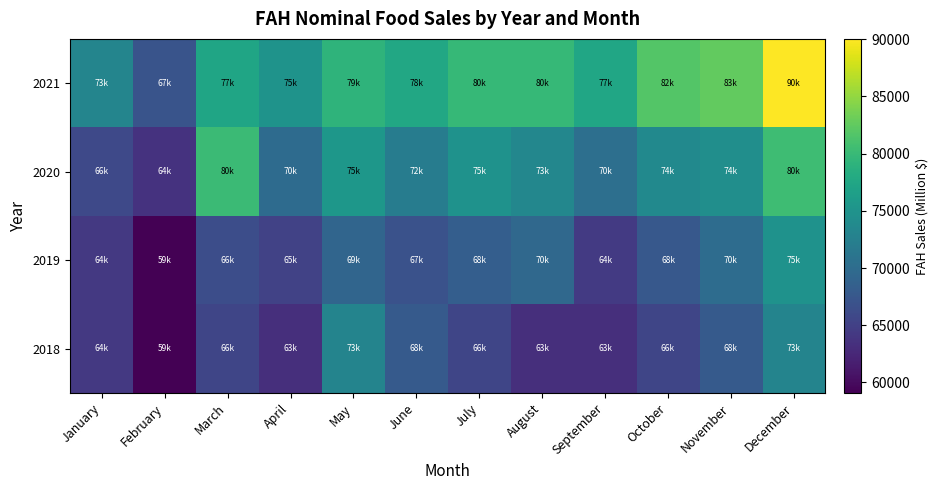

What is the spread (max minus min) of values at November?

14775.8